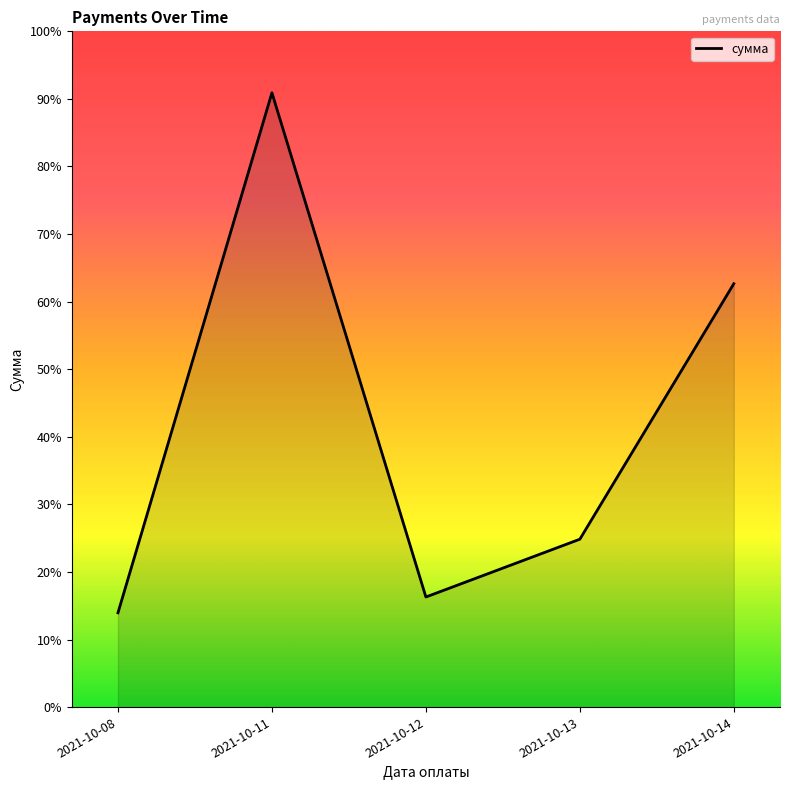

Between 2021-10-14 and 2021-10-08, which is larger?

2021-10-14